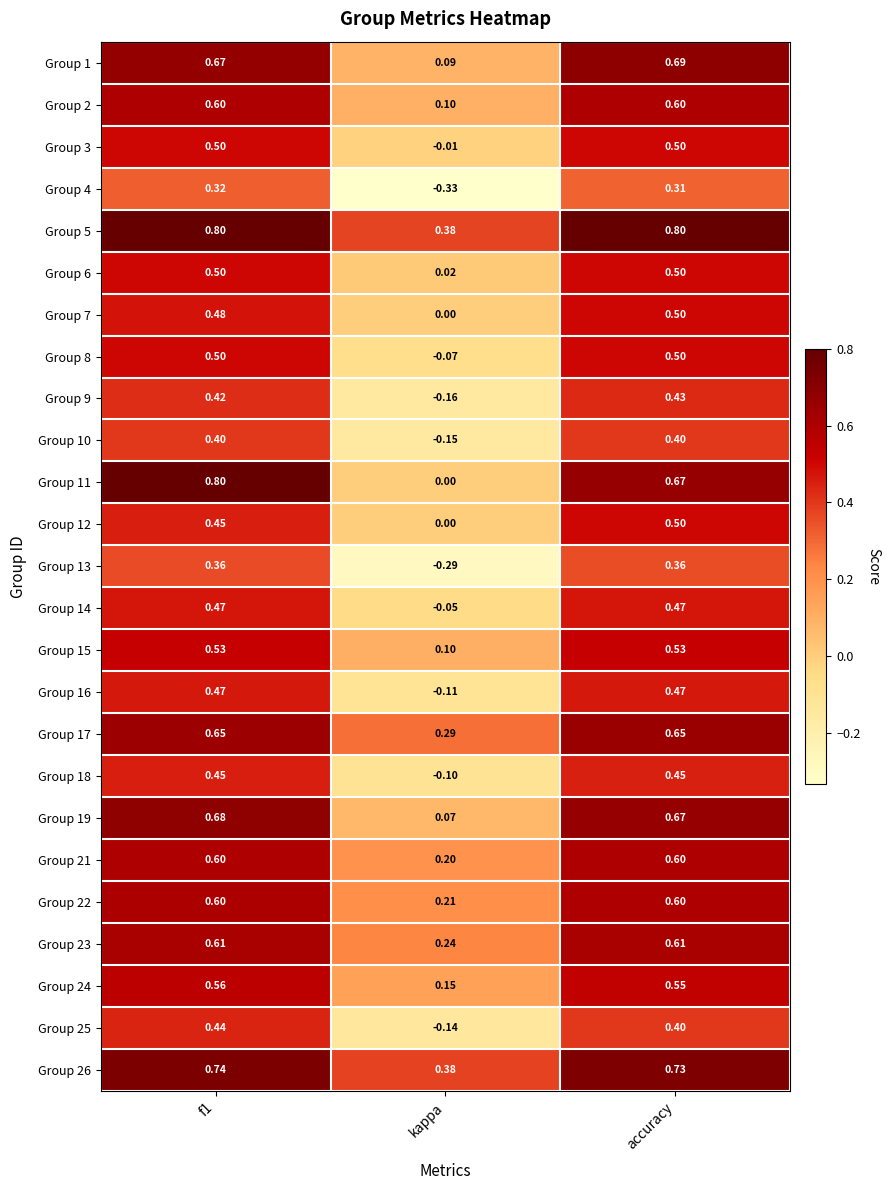

At which label does Group 12 reach its minimum?

kappa